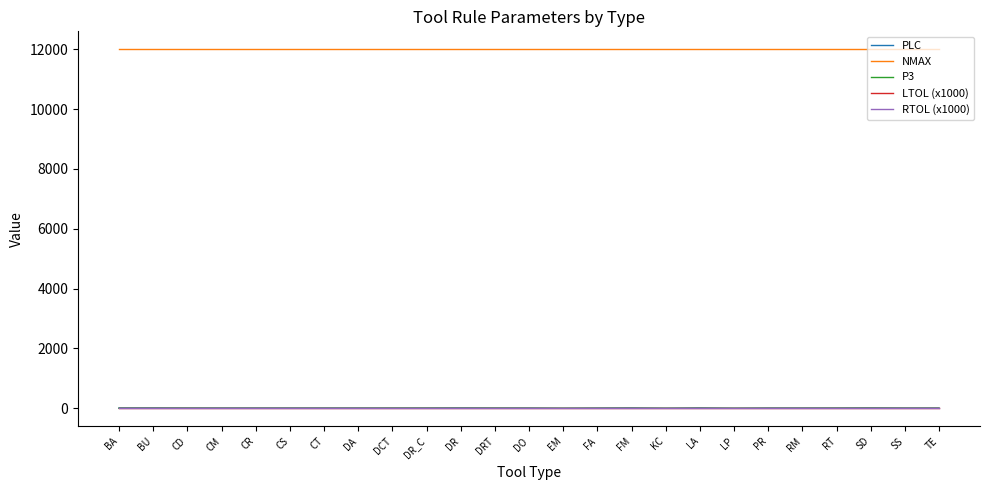

Rank the series by their maximum value, from highest to lowest.

NMAX, PLC, P3, LTOL (x1000), RTOL (x1000)